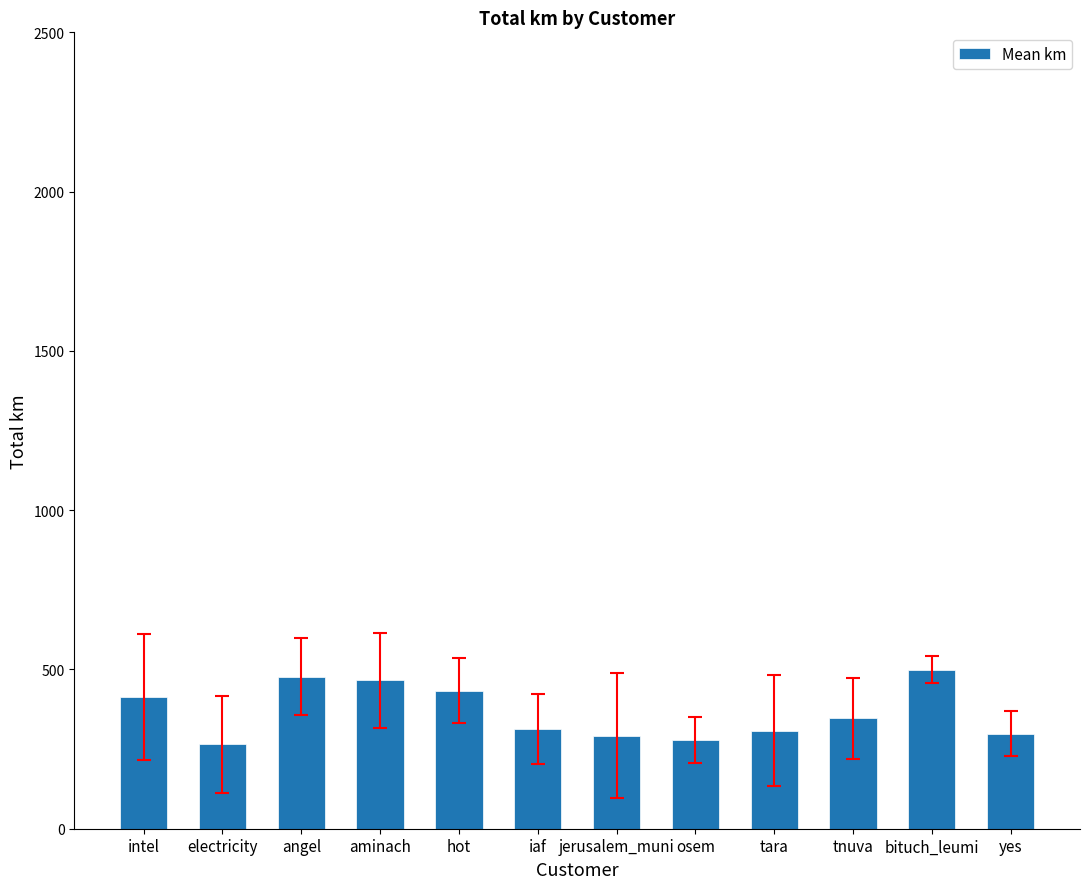

Are the bars horizontal?

No